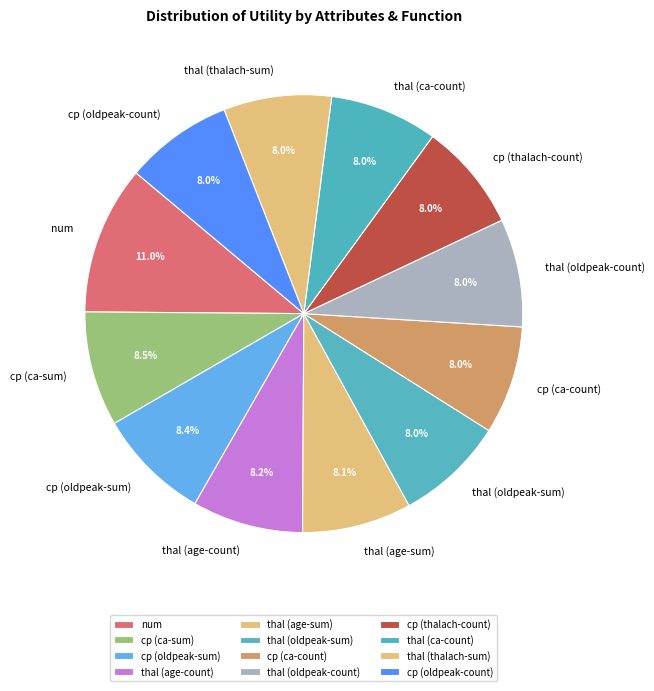

What percentage is NOT represented by cp (oldpeak-sum)?

91.6%